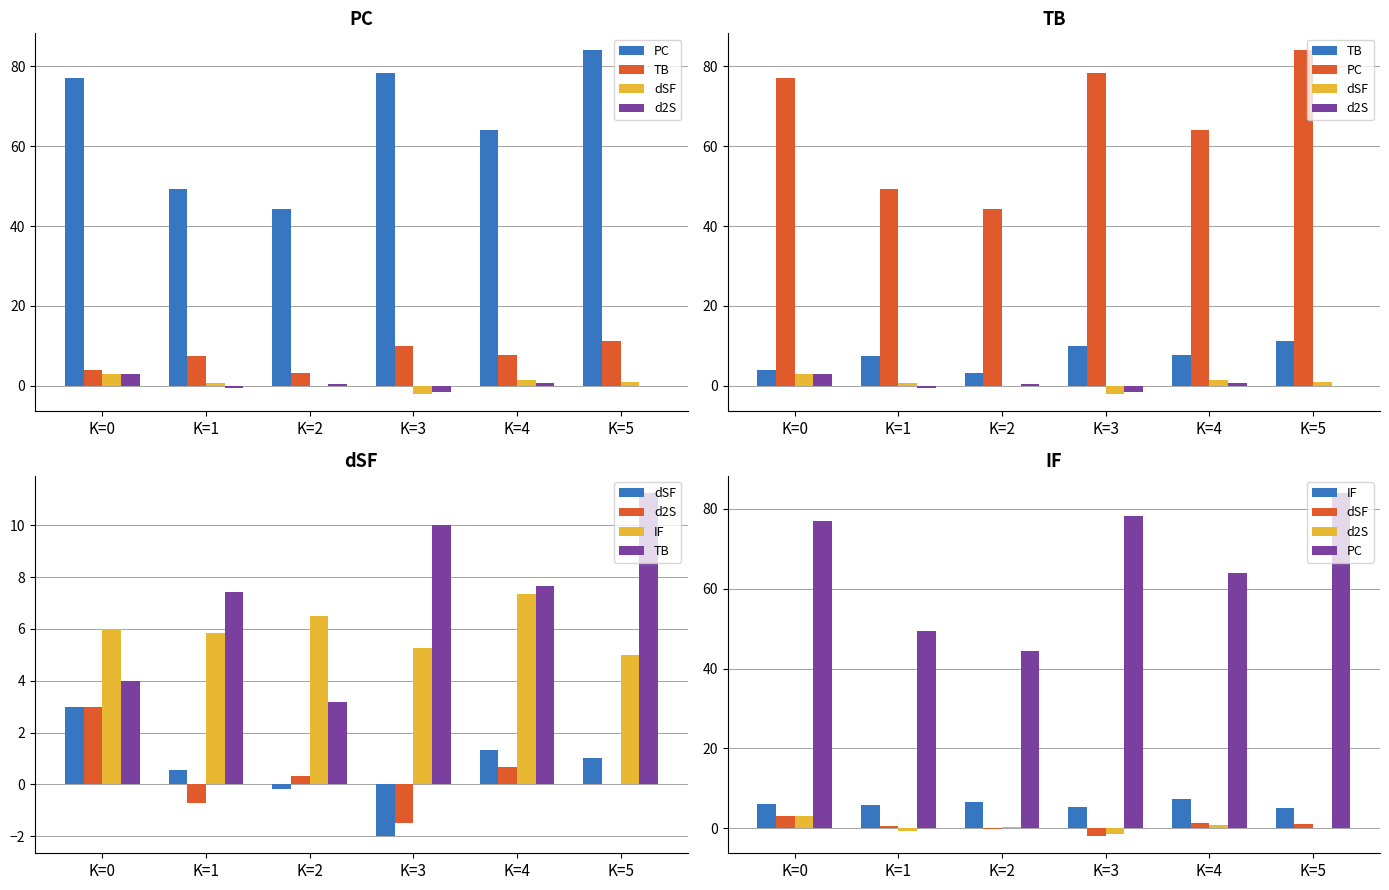

What are all the series names shown in the legend?

PC, TB, dSF, d2S, IF